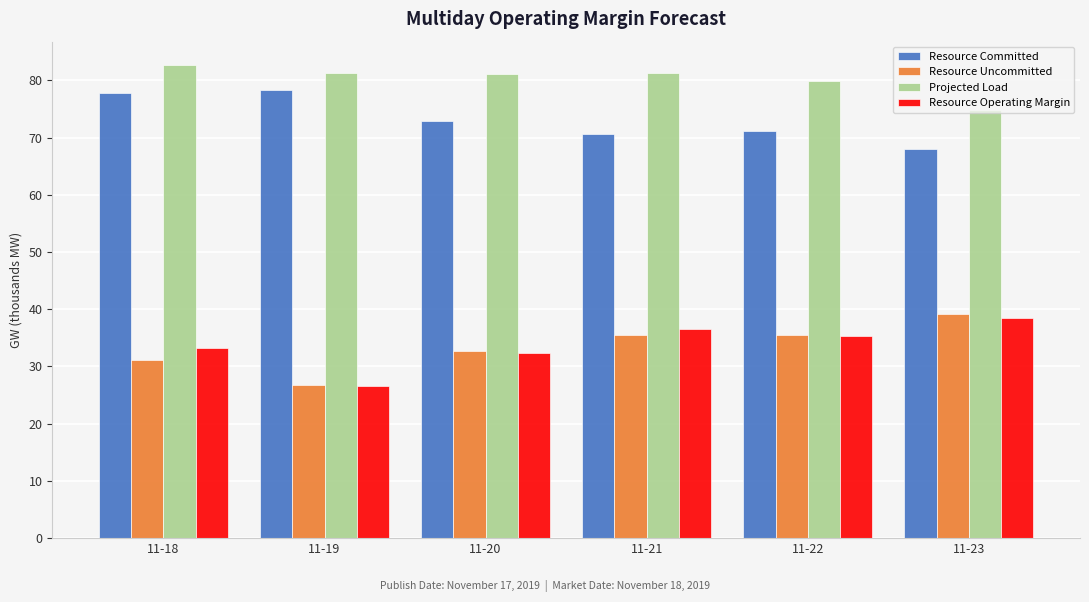

What is the average value of the Projected Load series?

80.2